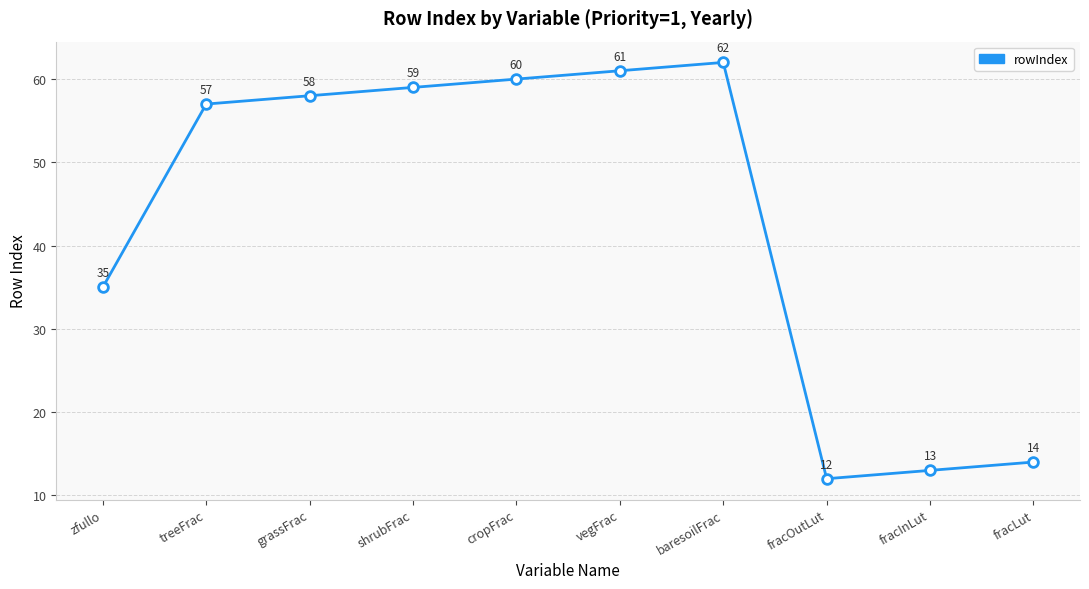

Reading left to right, what are all the values shown in this chart?

35	57	58	59	60	61	62	12	13	14